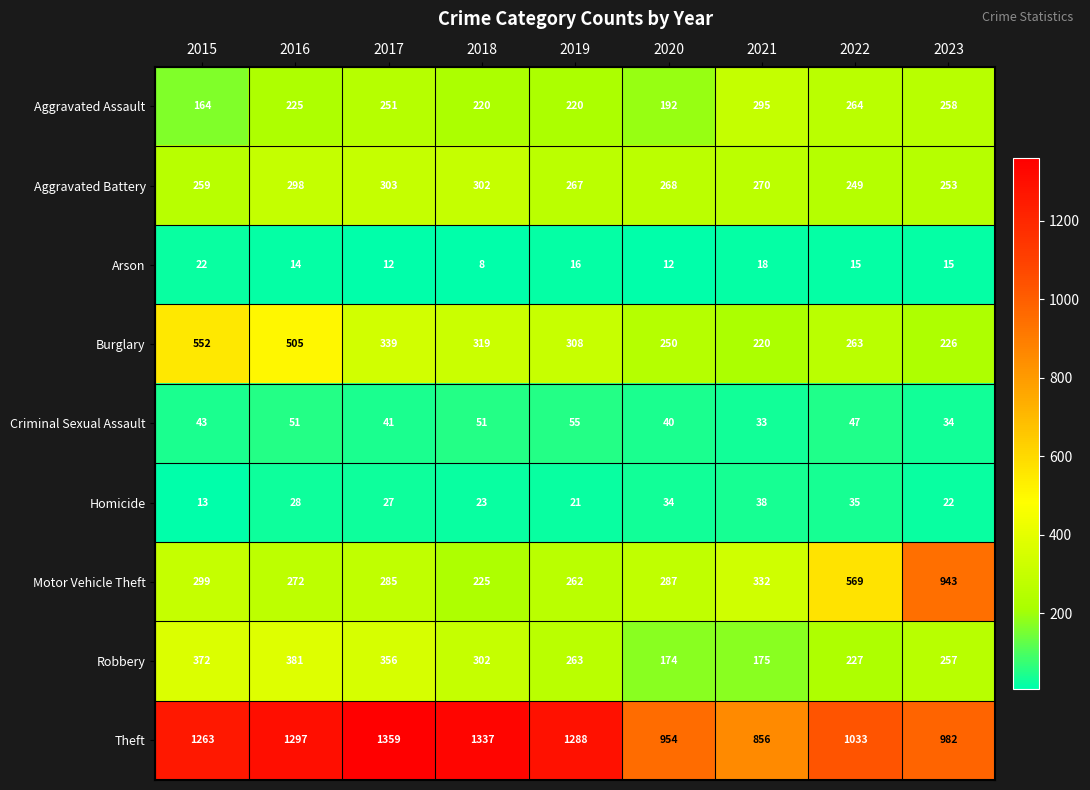

Rank the series at 2020 from lowest to highest value.

Arson, Homicide, Criminal Sexual Assault, Robbery, Aggravated Assault, Burglary, Aggravated Battery, Motor Vehicle Theft, Theft